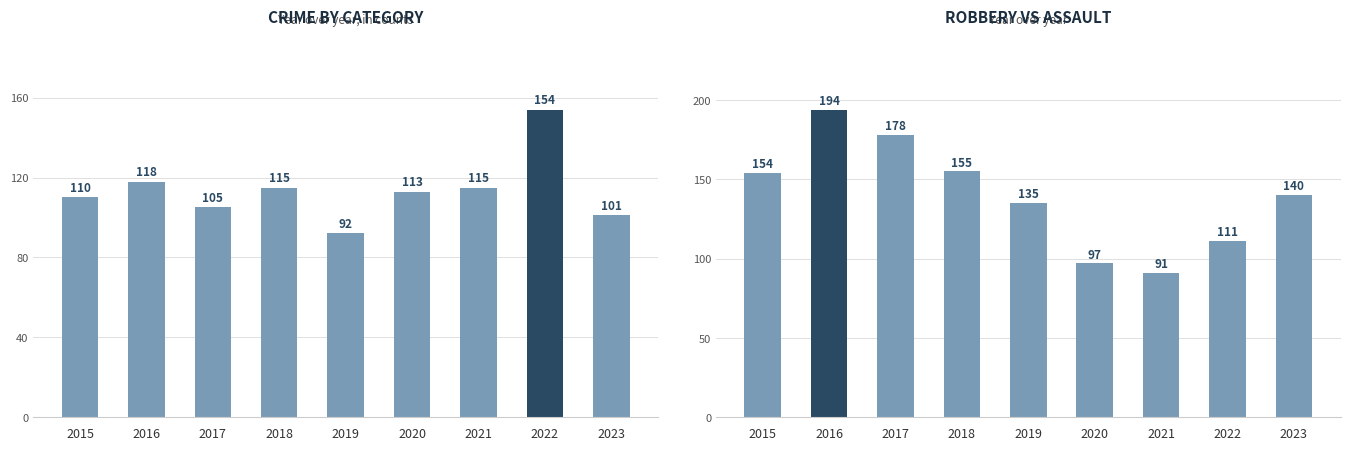

Rank the series by their maximum value, from highest to lowest.

Robbery, Aggravated Assault